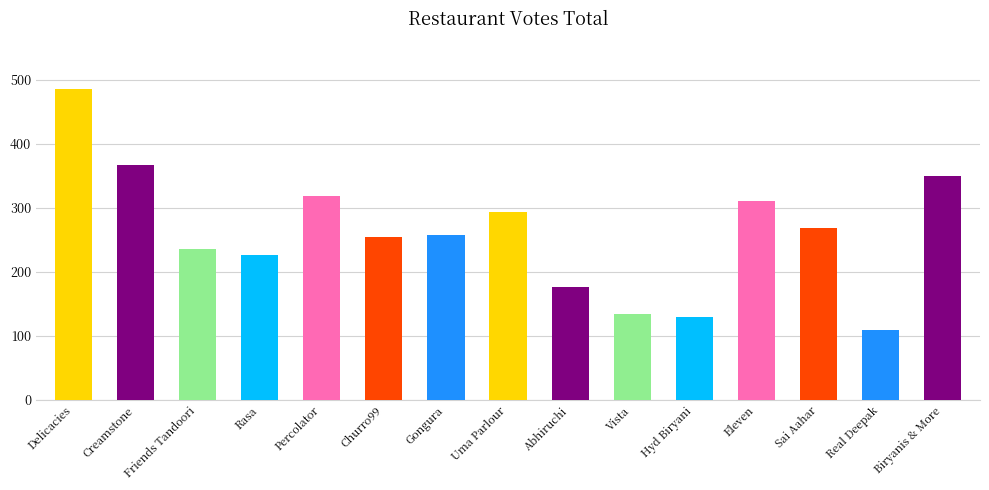

How many categories are shown in the chart?

15